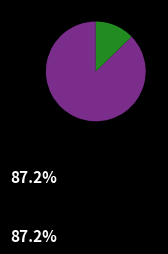

Is there any slice that represents more than half of the pie?

Yes